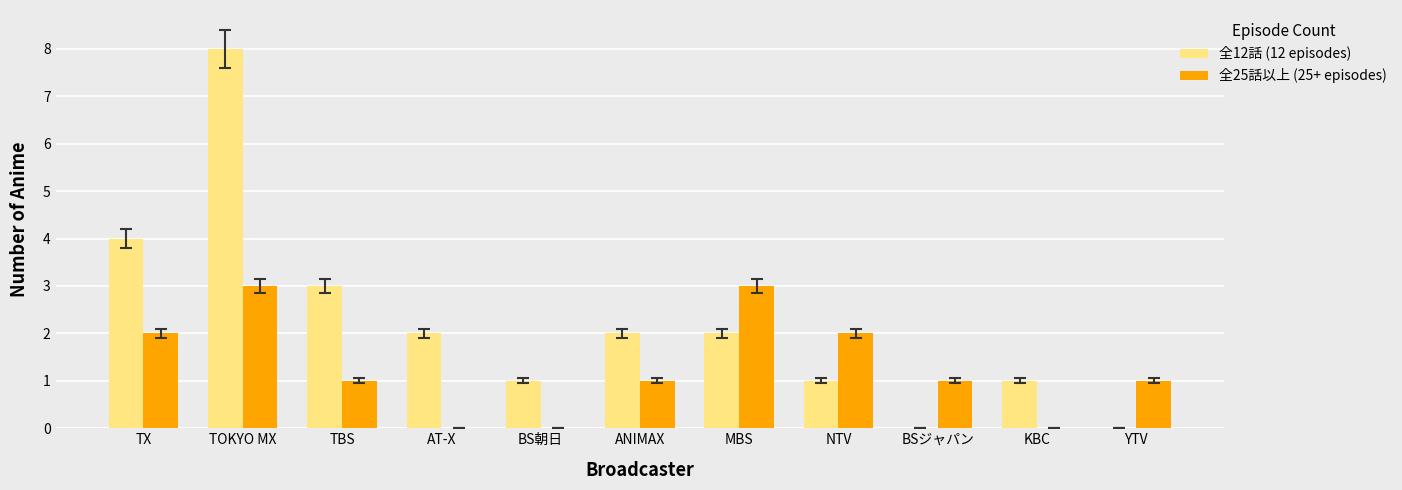

What is the maximum value shown in the chart?

8